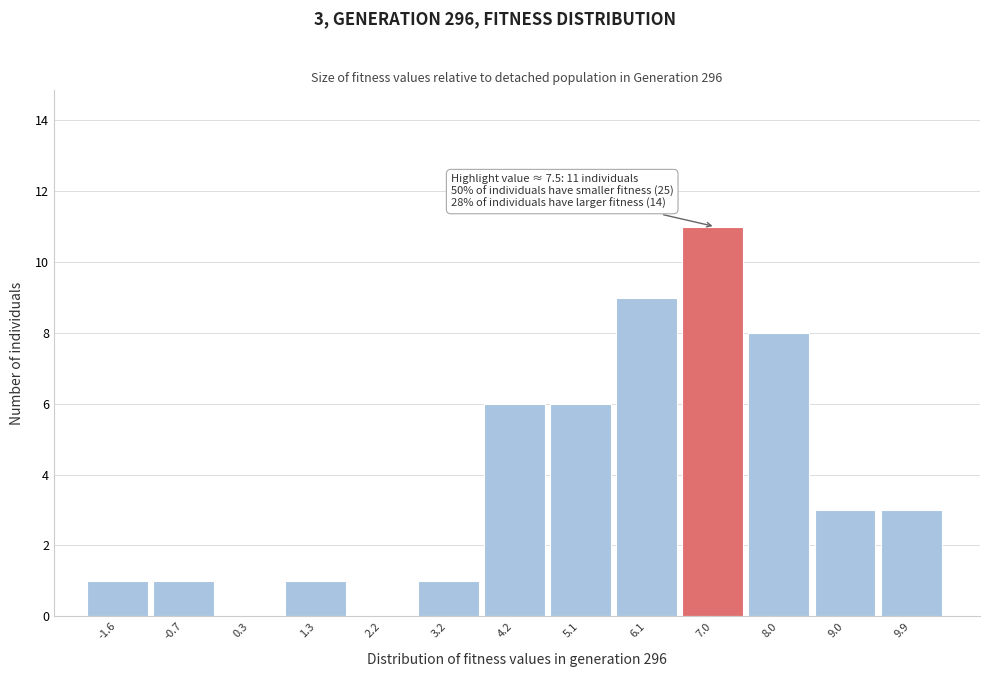

Reading left to right, transcribe all the data shown in this chart.

-1.6=1	-0.7=1	0.3=0	1.3=1	2.2=0	3.2=1	4.2=6	5.1=6	6.1=9	7.0=11	8.0=8	9.0=3	9.9=3